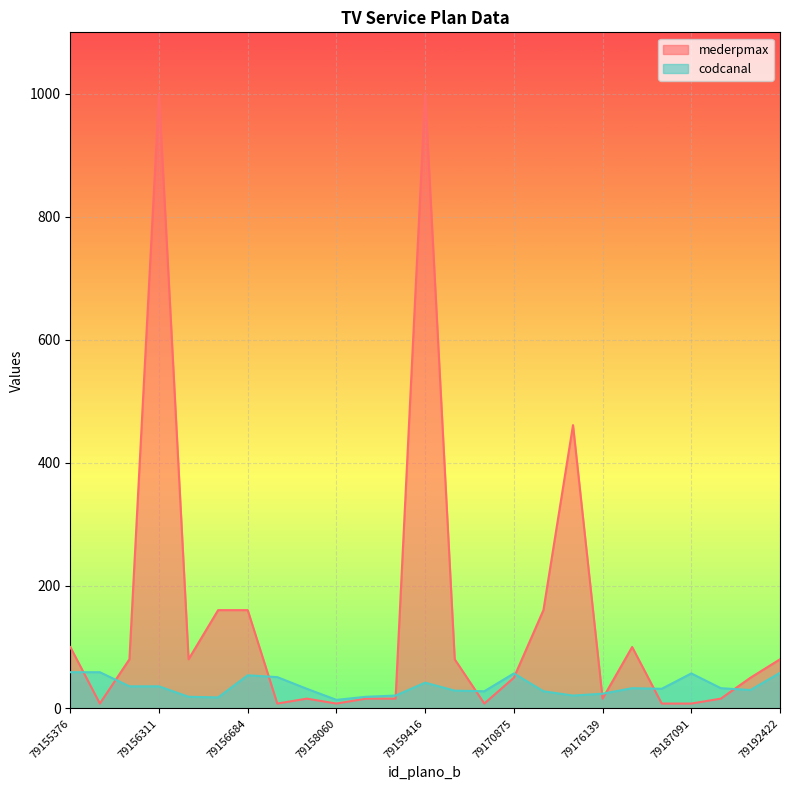

At which label is mederpmax closest to 504?

79174254